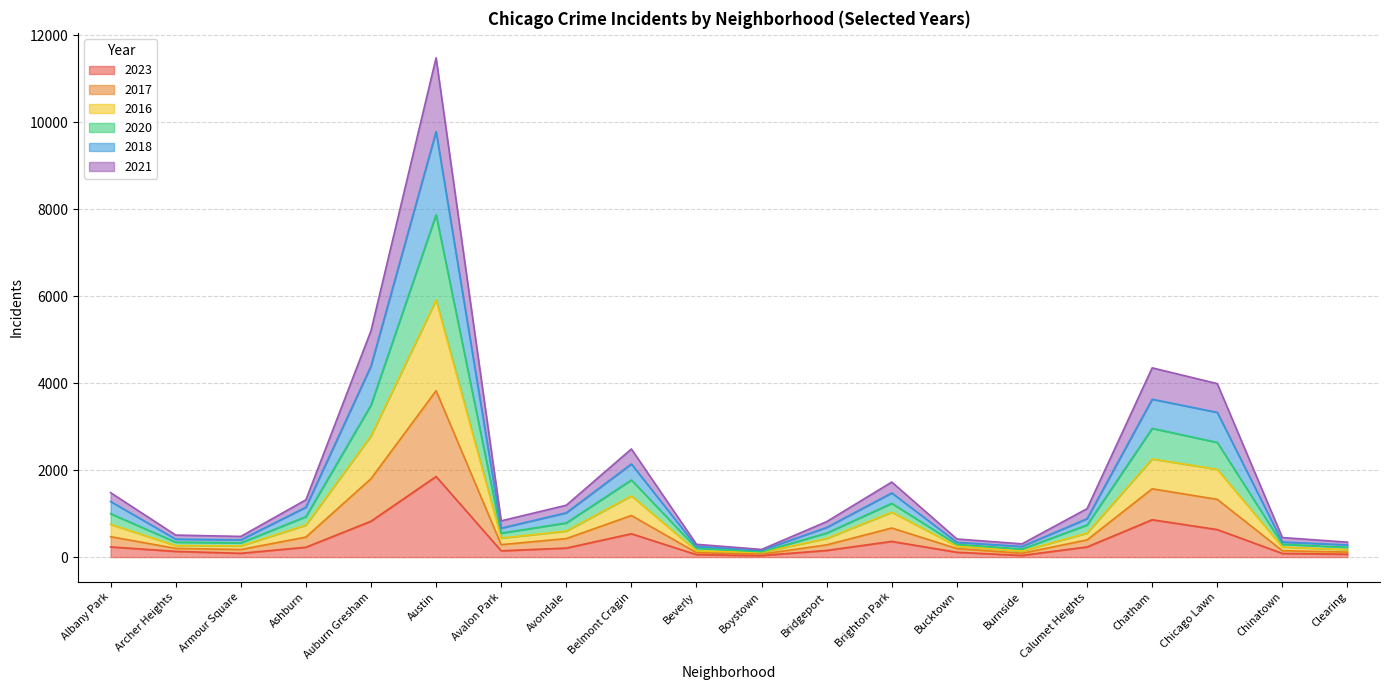

At how many categories does at least one series exceed 8756?

1